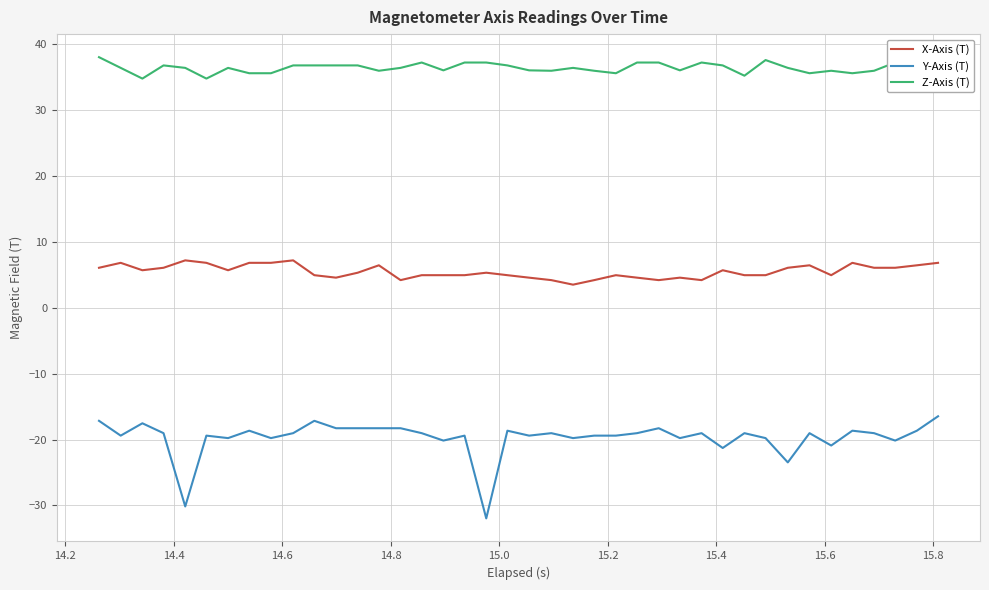

Which series has the largest total across all categories?

Z-Axis (T)